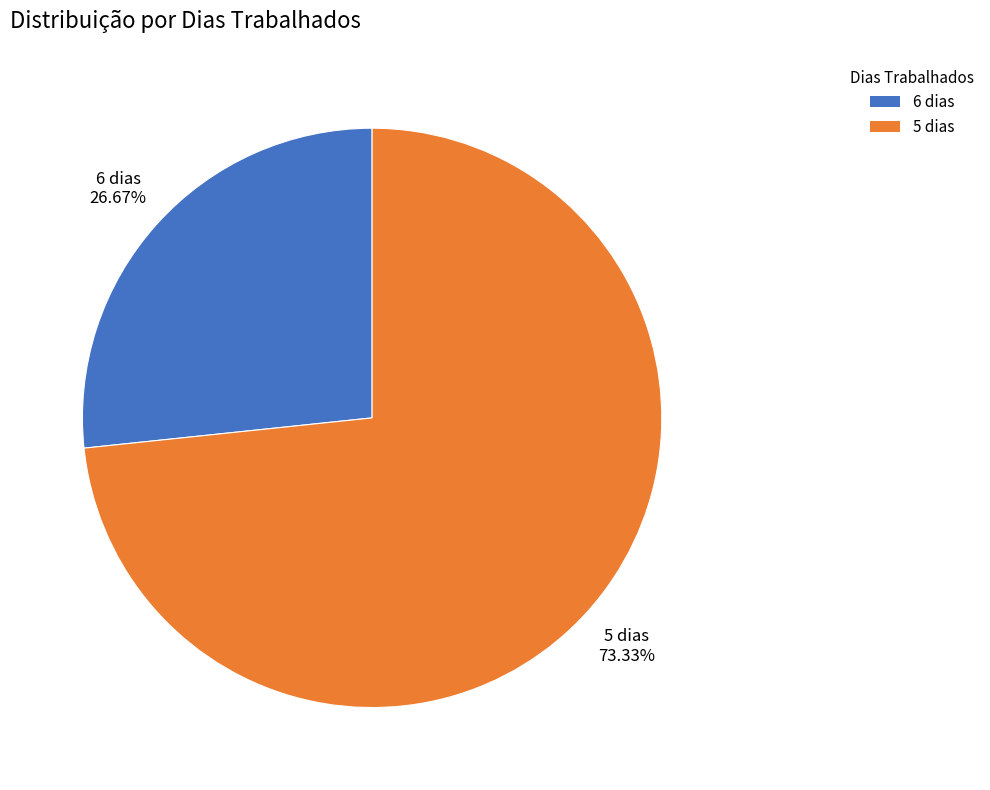

Does any single category account for the majority?

Yes